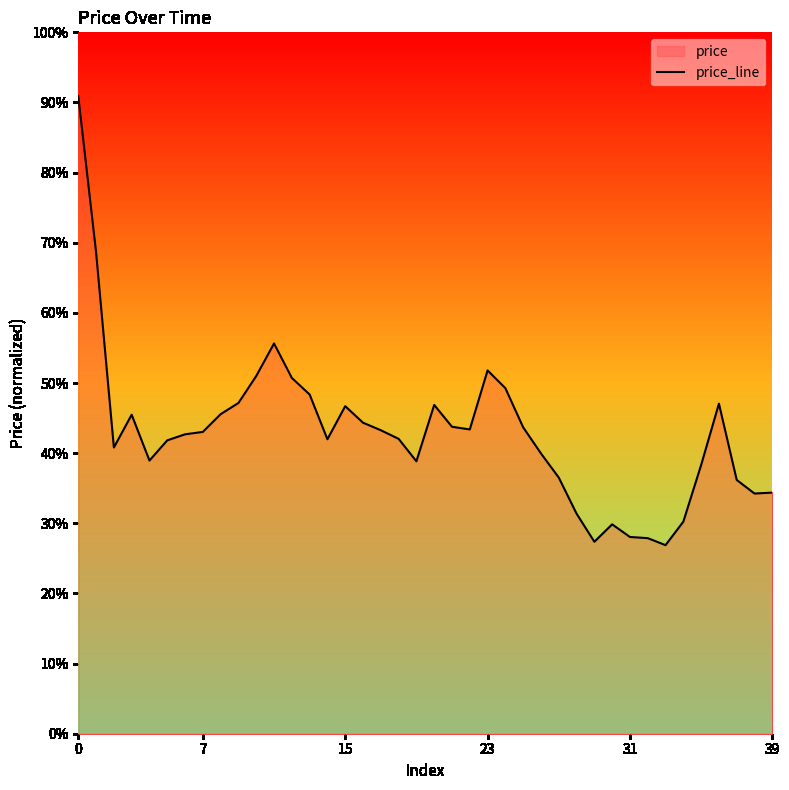

Does the chart have visible grid lines?

No